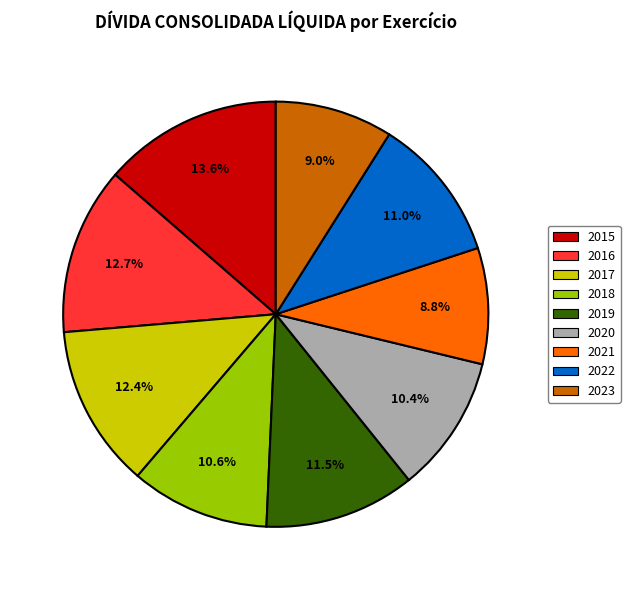

To the nearest percent, what portion does 2017 represent?

12%